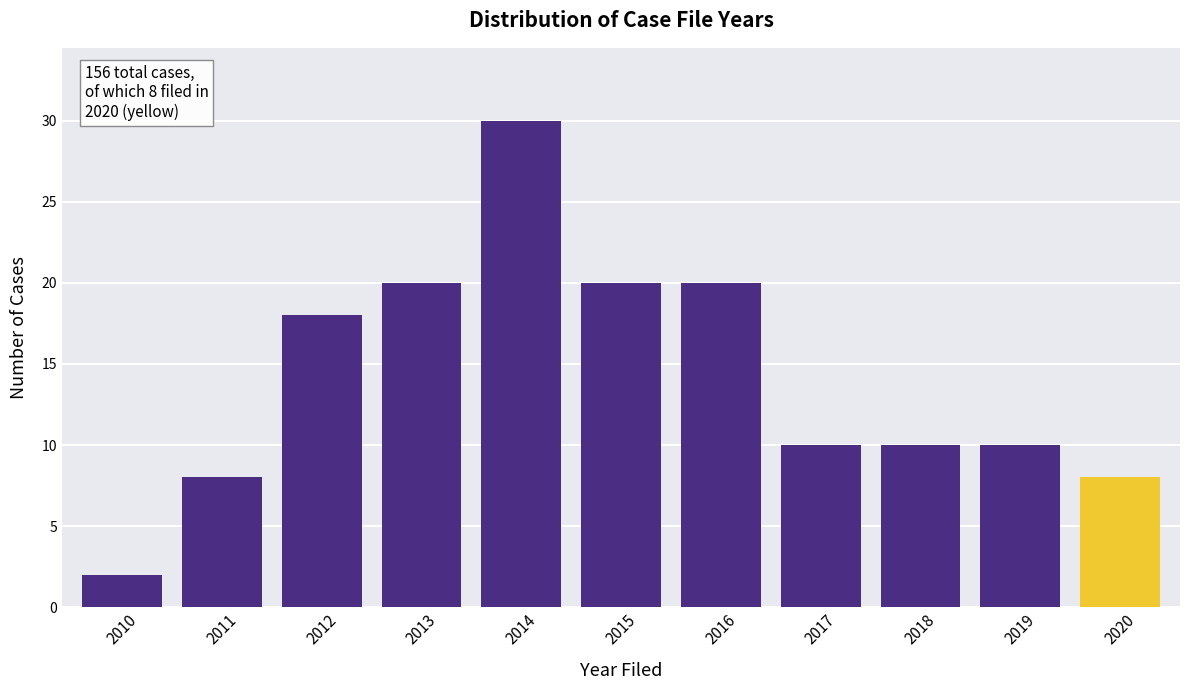

Reading left to right, list all the values displayed in this chart.

2010=2	2011=8	2012=18	2013=20	2014=30	2015=20	2016=20	2017=10	2018=10	2019=10	2020=8